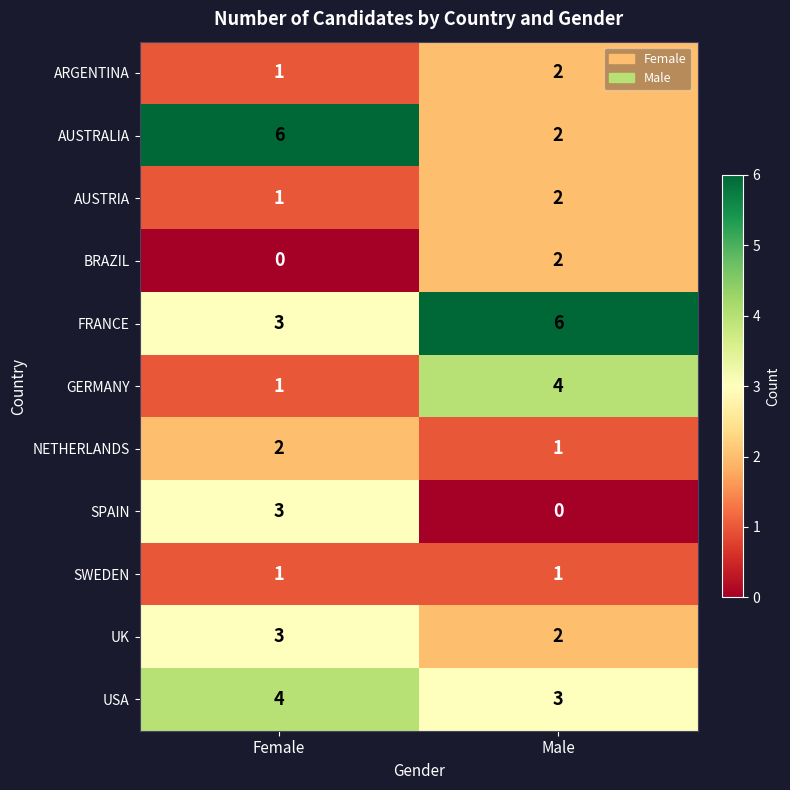

What is the difference between the maximum and minimum values in the AUSTRALIA series?

4